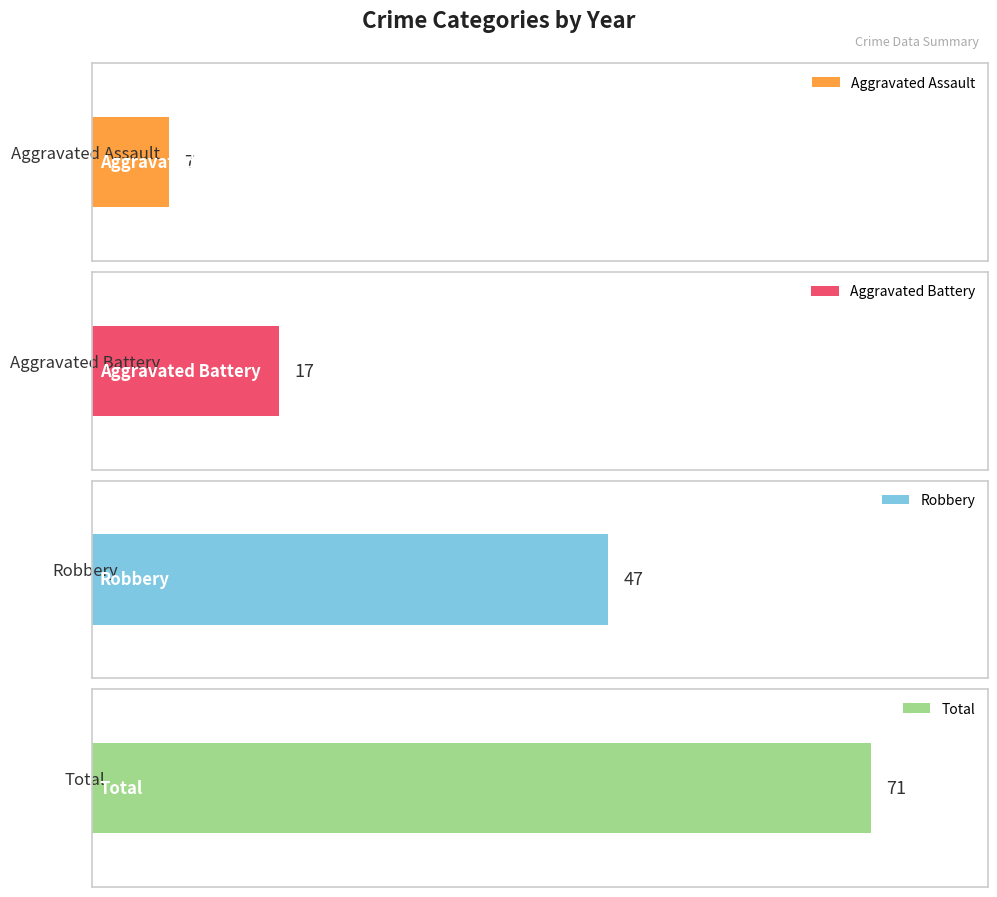

How many bars are there in each group?

4